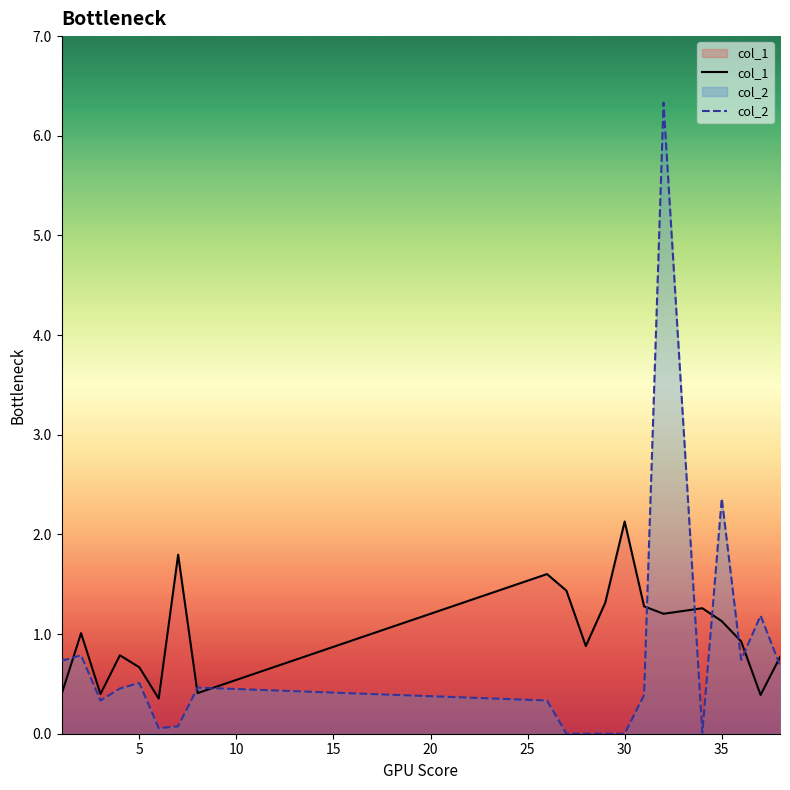

At which label does col_1 first exceed 1?

2